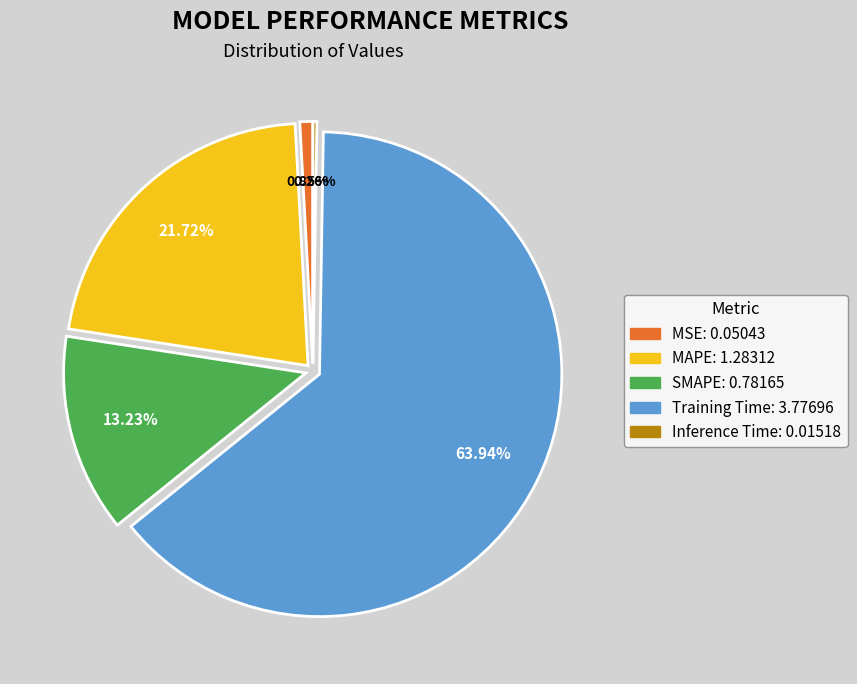

Which has a higher value, MSE or MAPE?

MAPE